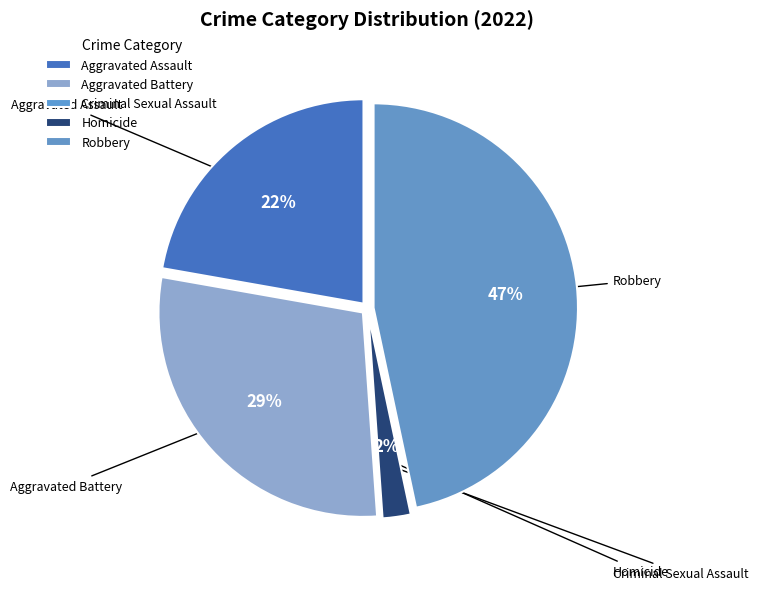

Rank the categories by value from highest to lowest.

Robbery, Aggravated Battery, Aggravated Assault, Homicide, Criminal Sexual Assault